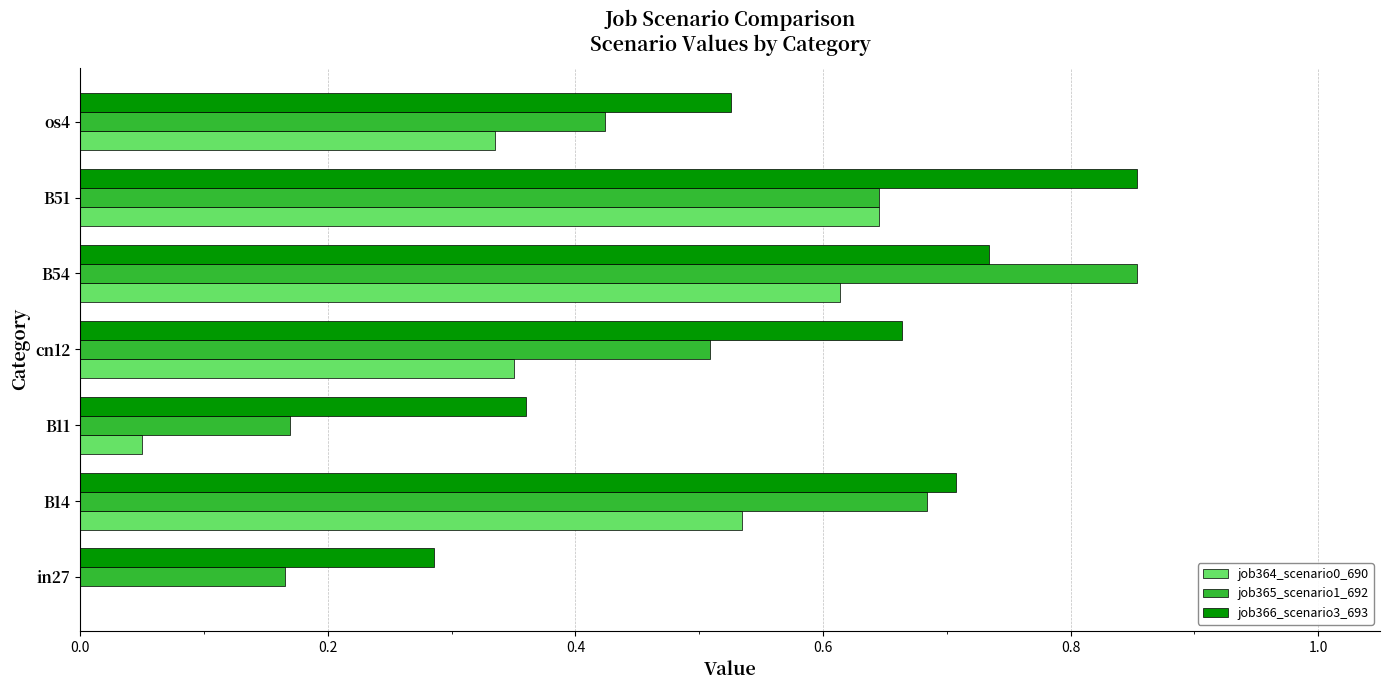

What is the total value across all series at cn12?

1.5